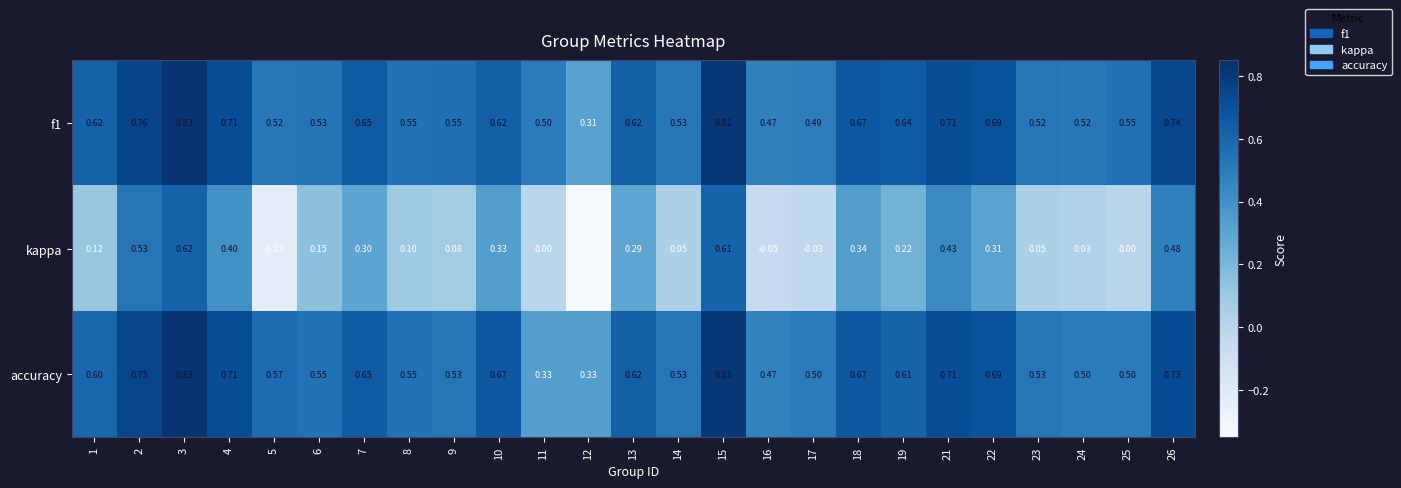

Count the number of data series in this chart.

3